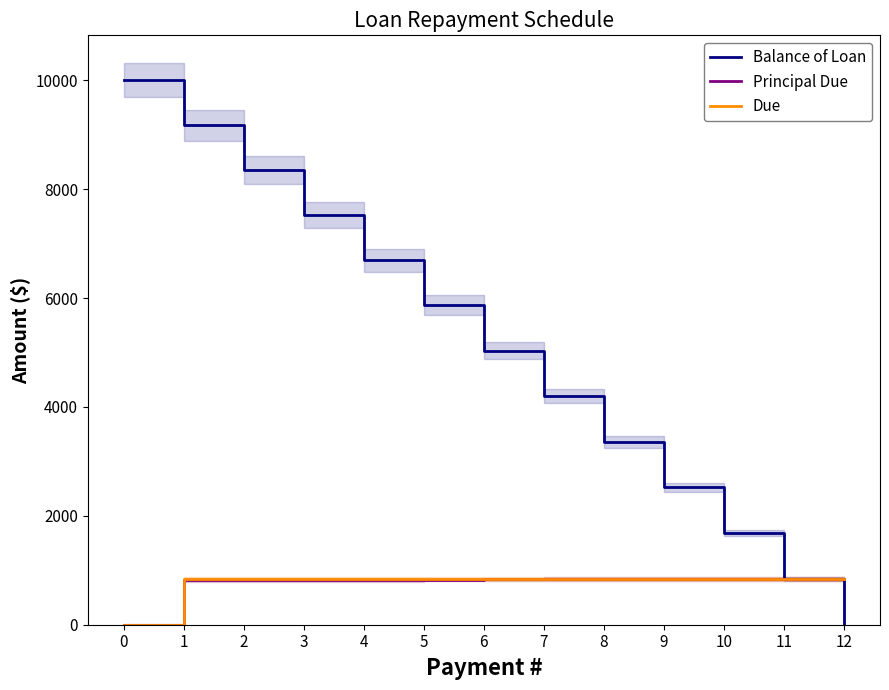

Is the value of Principal Due at 8 greater than the value of Balance of Loan at 1?

No